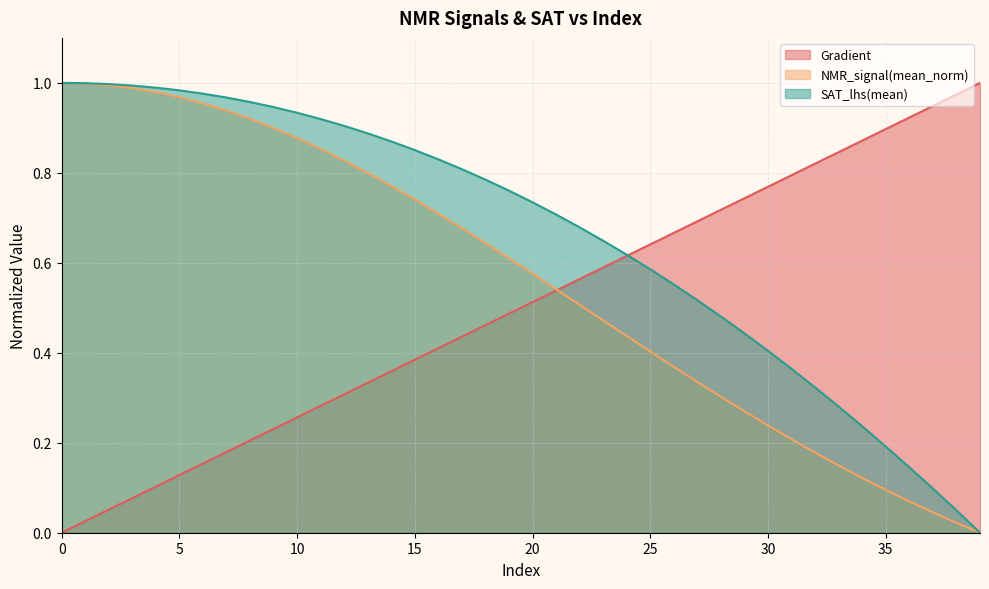

How many values in the NMR_signal(mean_norm) series exceed 0?

39